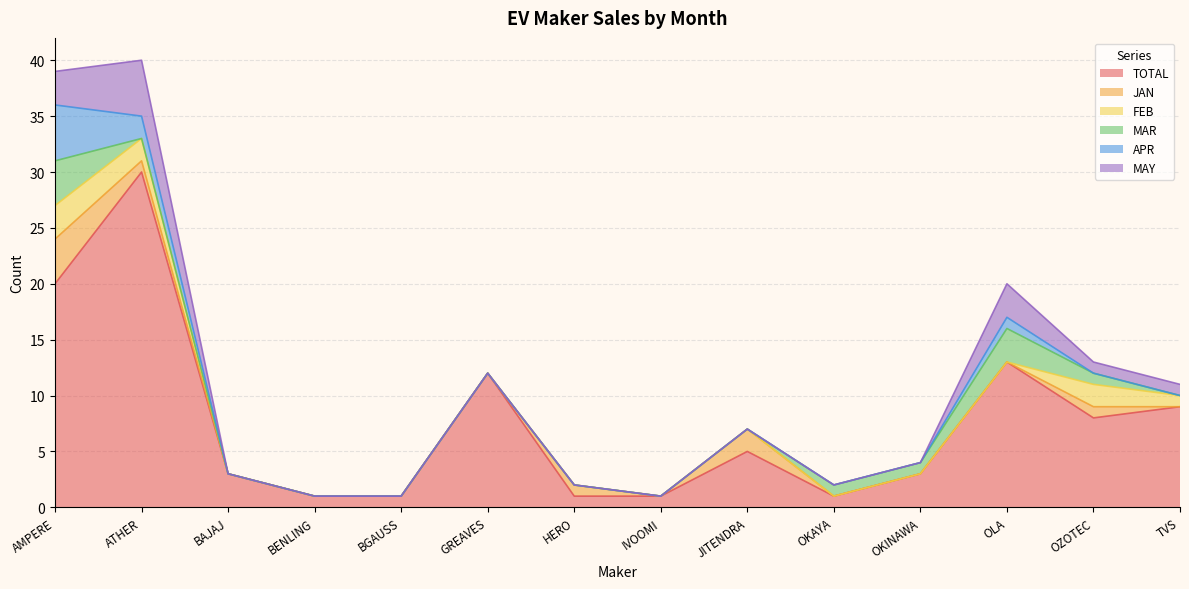

What is the value of the MAY point at the 14th from the left?

1